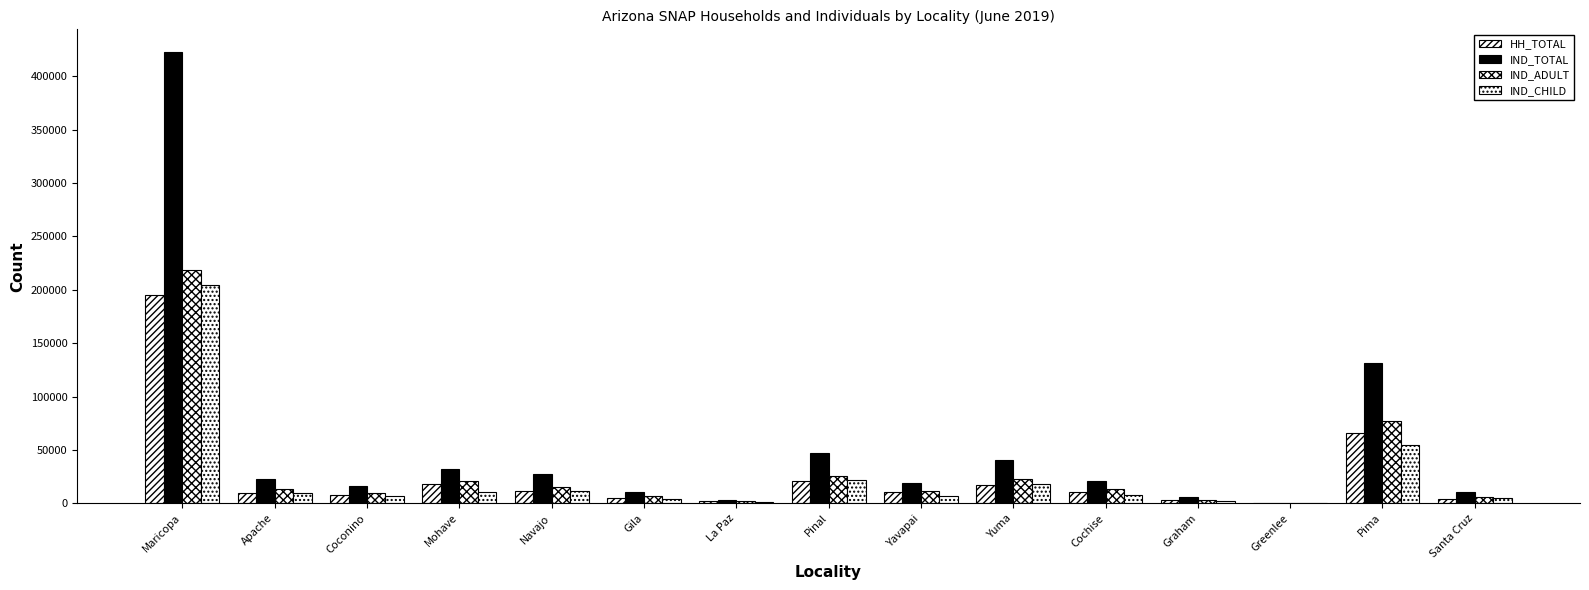

Where is IND_ADULT nearest to the value 109340?

Pima